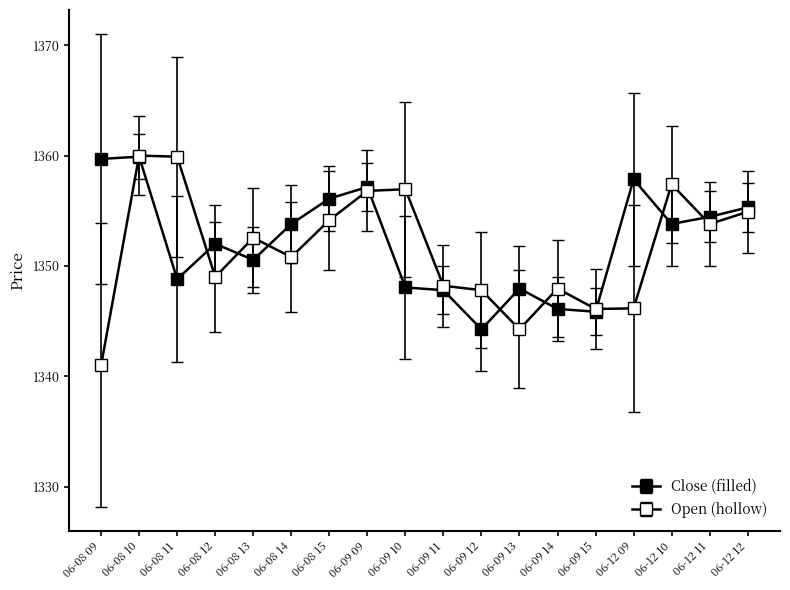

At which category is the sum across all series the highest?

06-08 10